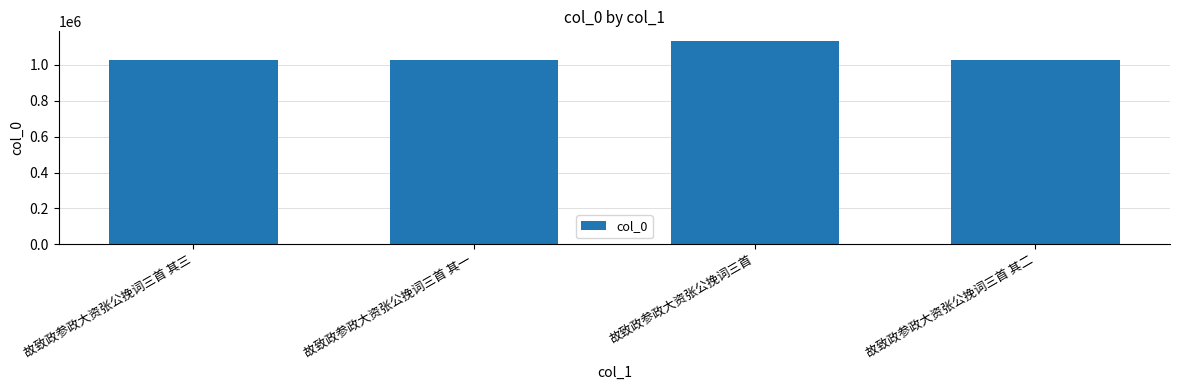

Is it true that the value at 故致政参政大资张公挽词三首 其一 is 652970?

False